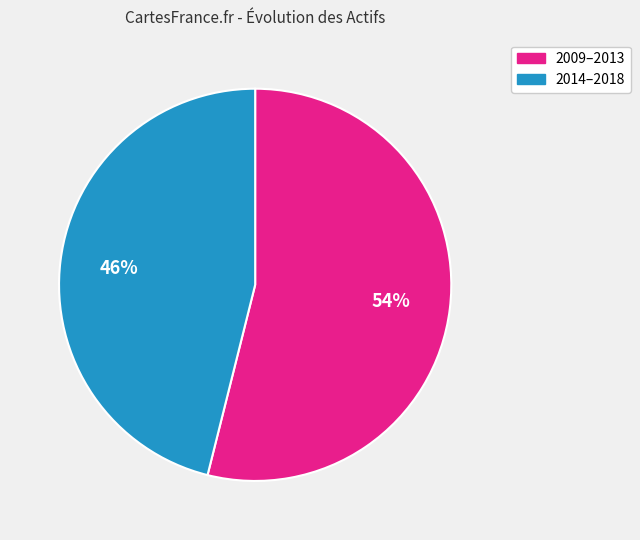

What is the smallest slice in the pie chart?

2014–2018